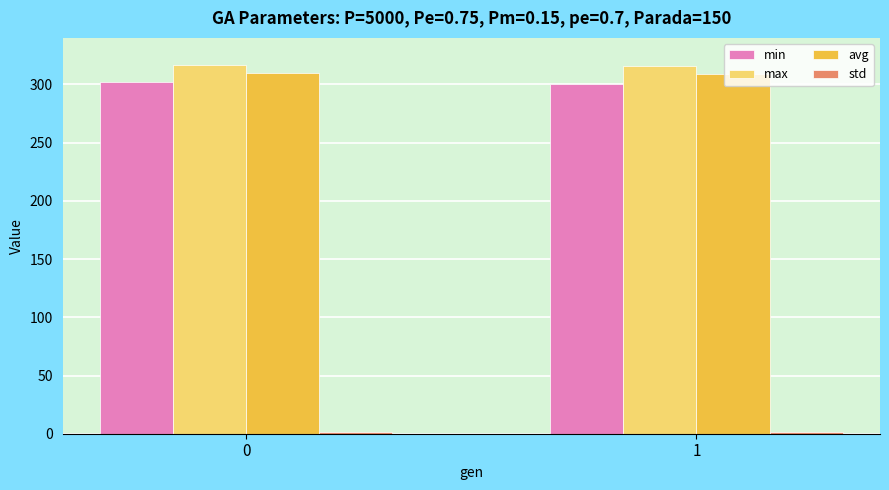

What is the average value of the avg series?

309.6